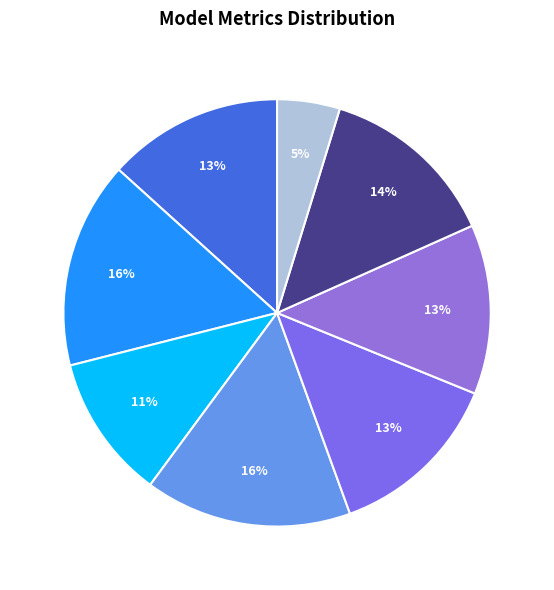

Rank the categories by value from highest to lowest.

Precision, Specificity, AUC, ModelScore, Accuracy, F1Score, Recall, LR-